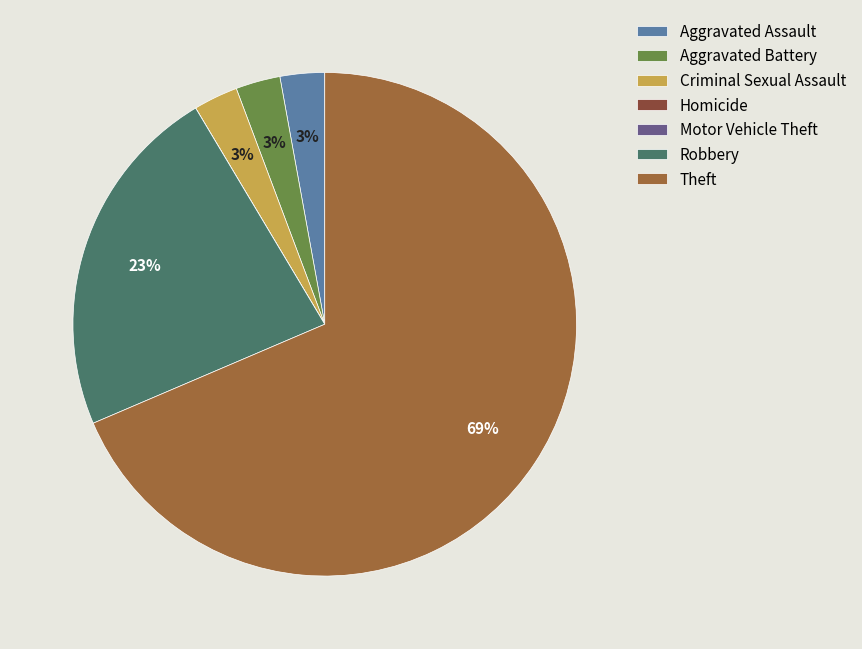

Which category has the biggest portion of the pie?

Theft